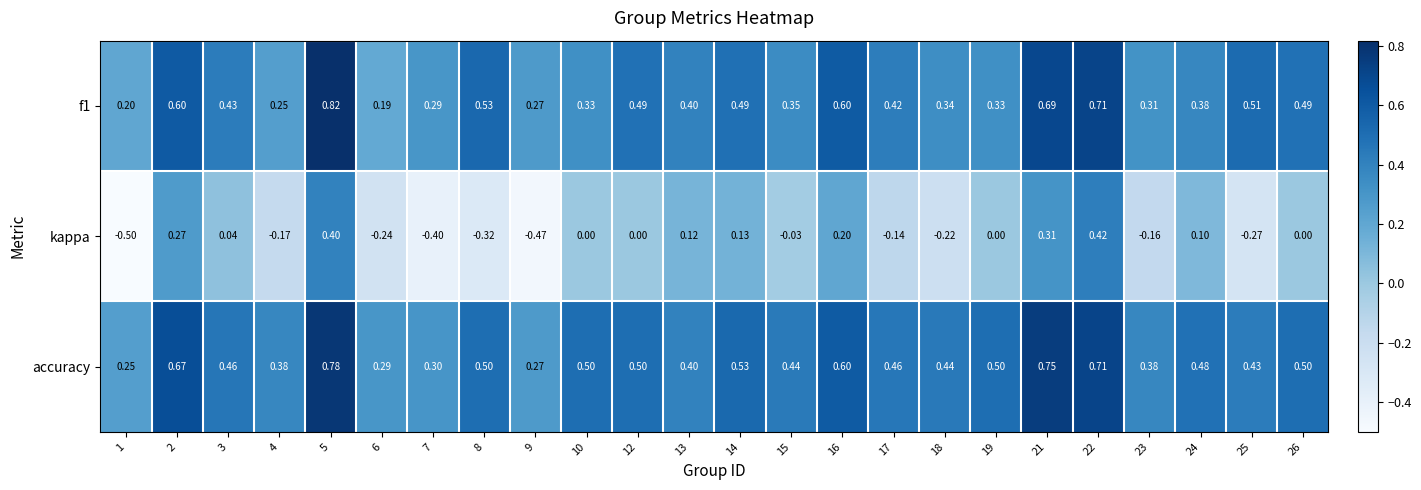

Which series has the largest total across all categories?

accuracy